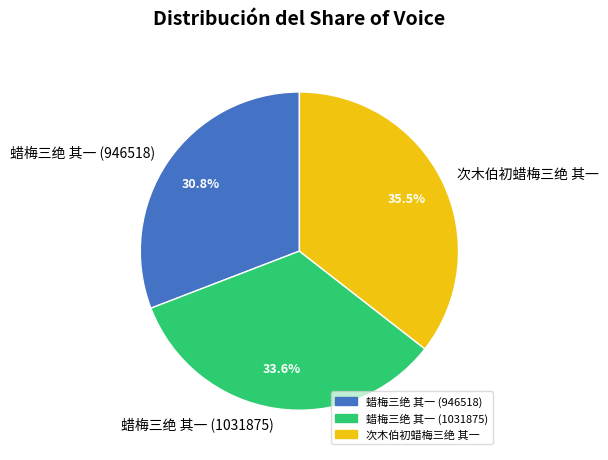

To the nearest percent, what portion does 蜡梅三绝 其一 (946518) represent?

31%